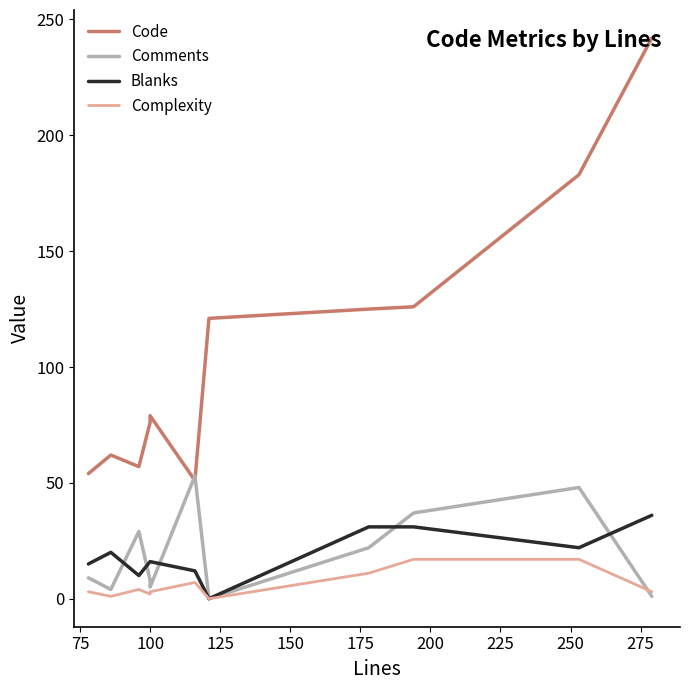

What is the difference between the maximum and minimum values in the Blanks series?

36